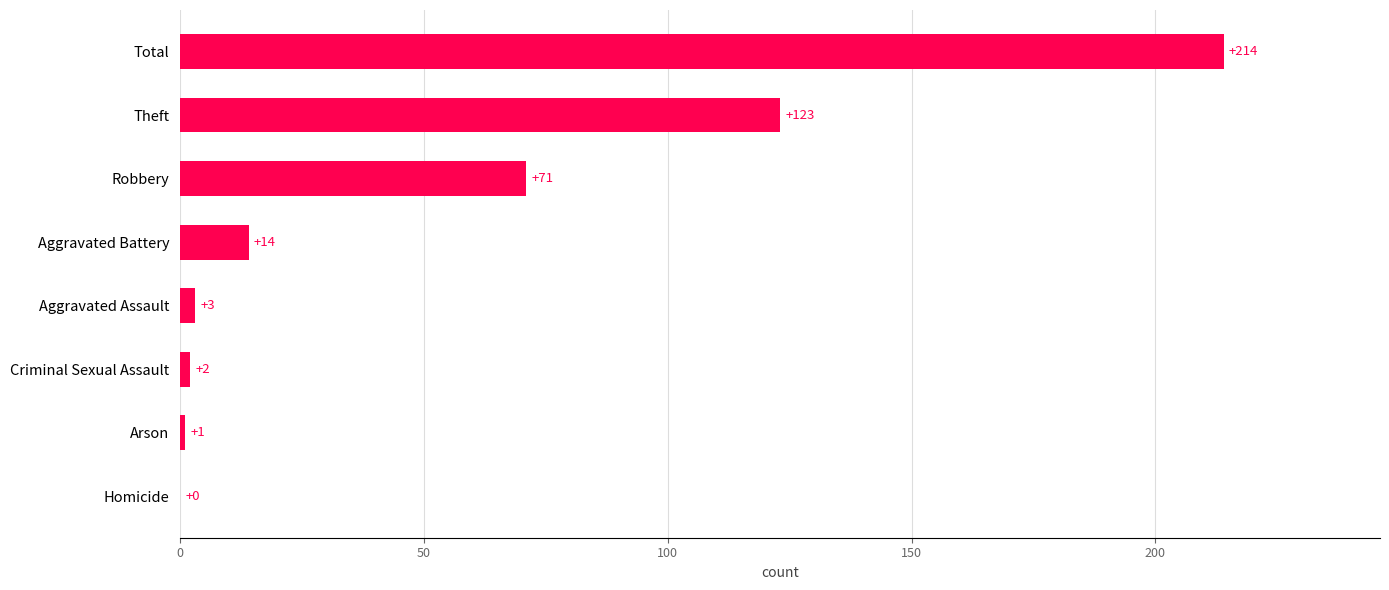

What is the average value?

54